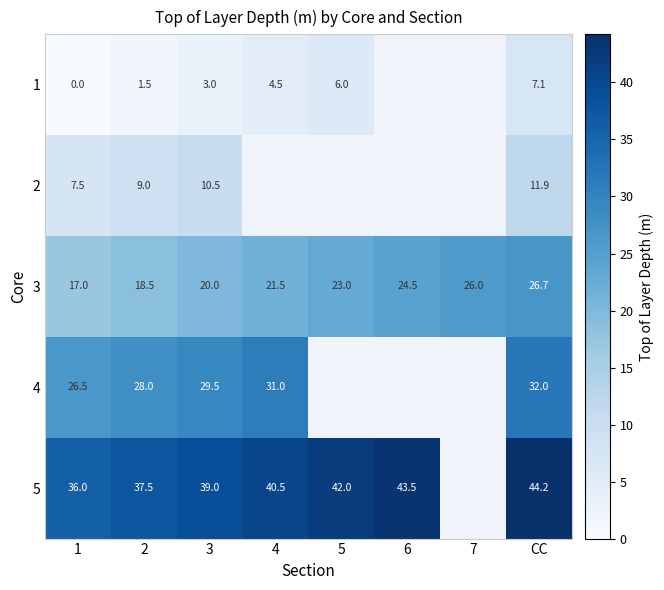

What is the difference between the 3 values at 1 and 6?

7.5